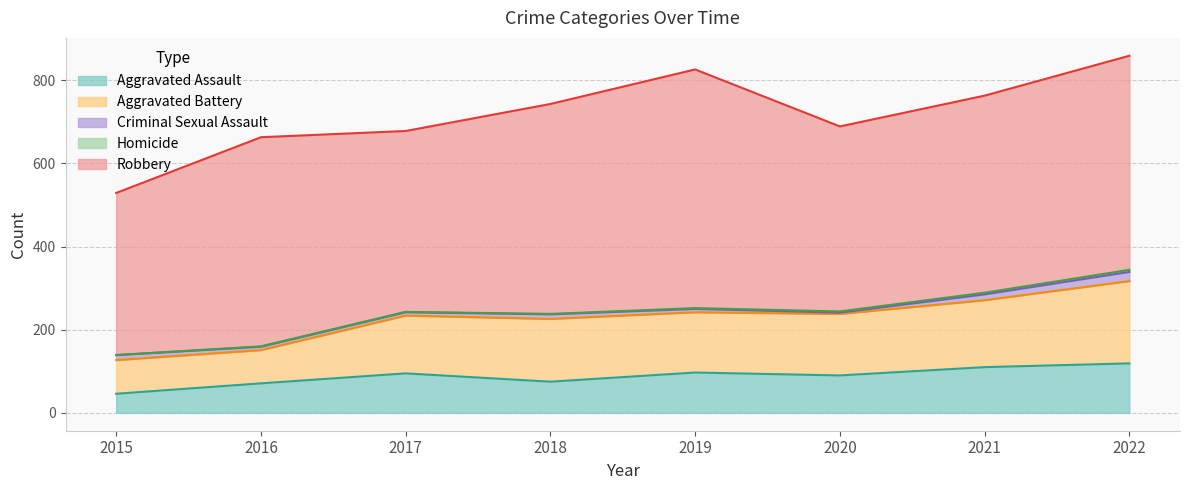

What is the value of the Criminal Sexual Assault point at the 8th from the left?

22